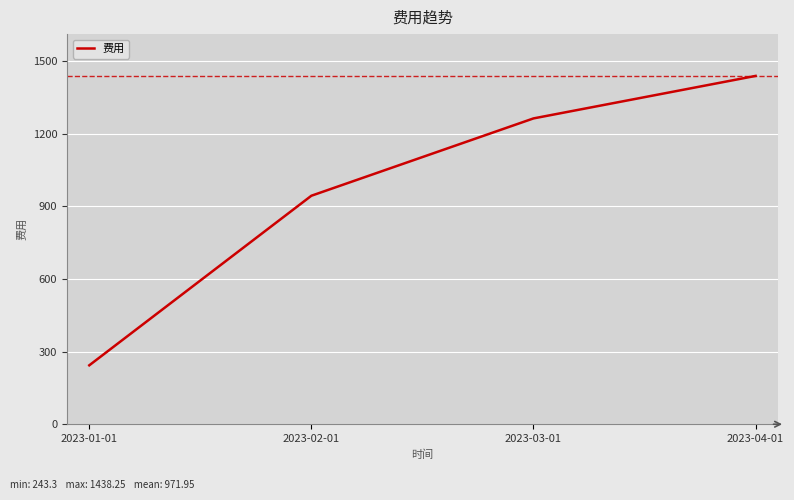

Where is the data nearest to the value 840?

2023-02-01